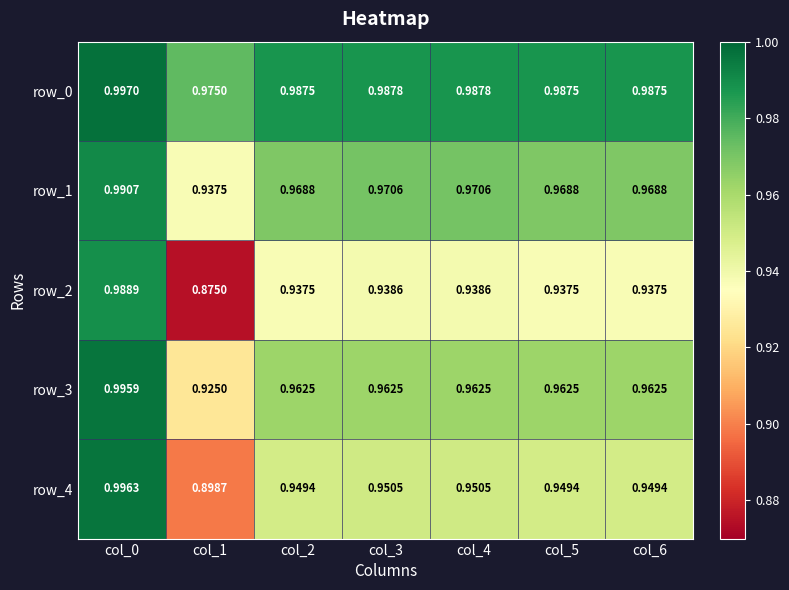

Is the value of row_3 at col_4 greater than the value of row_4 at col_3?

Yes